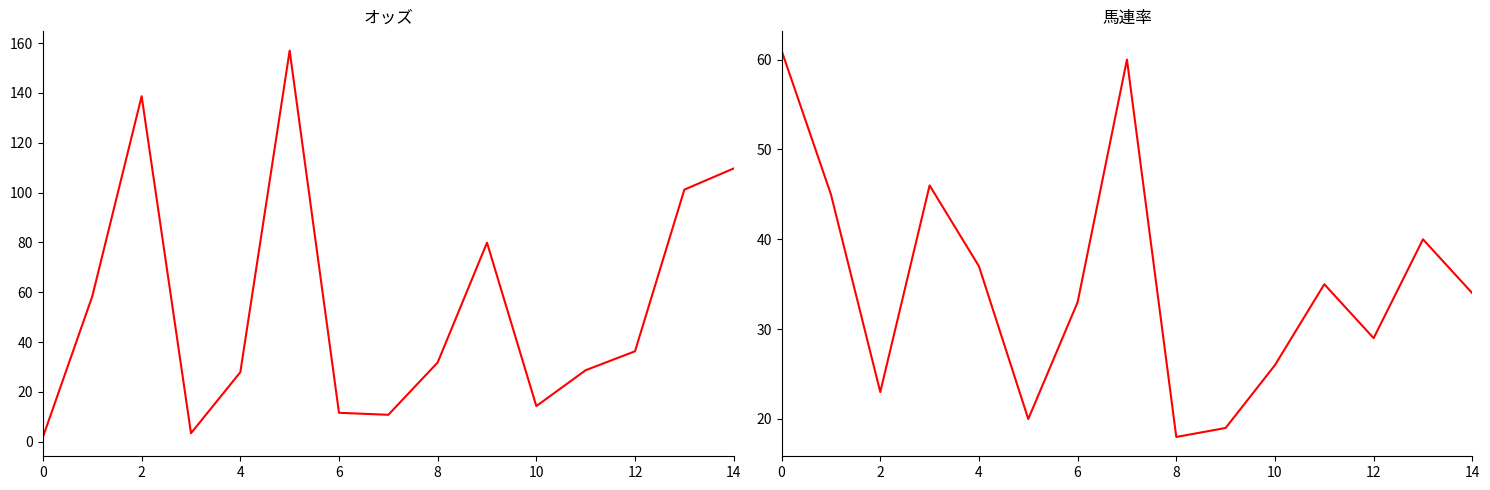

What is the maximum value for 馬連率?

61.0